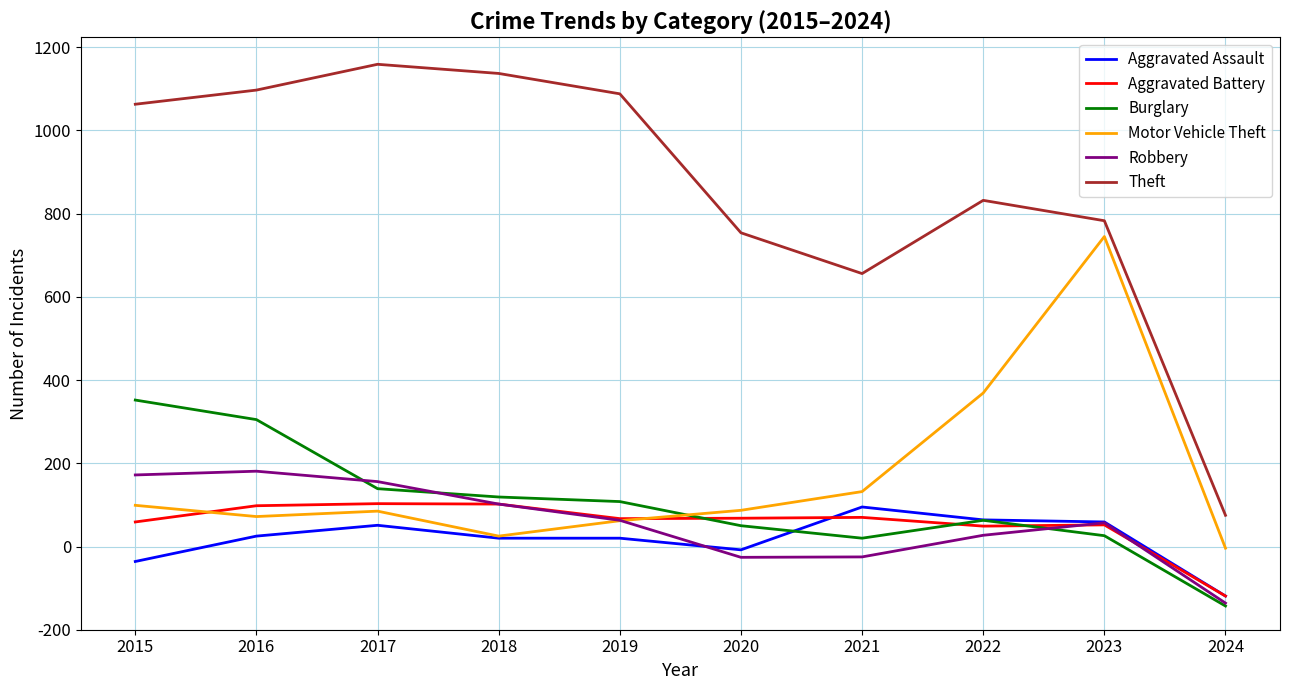

Where does the Motor Vehicle Theft series first go above 287?

2015